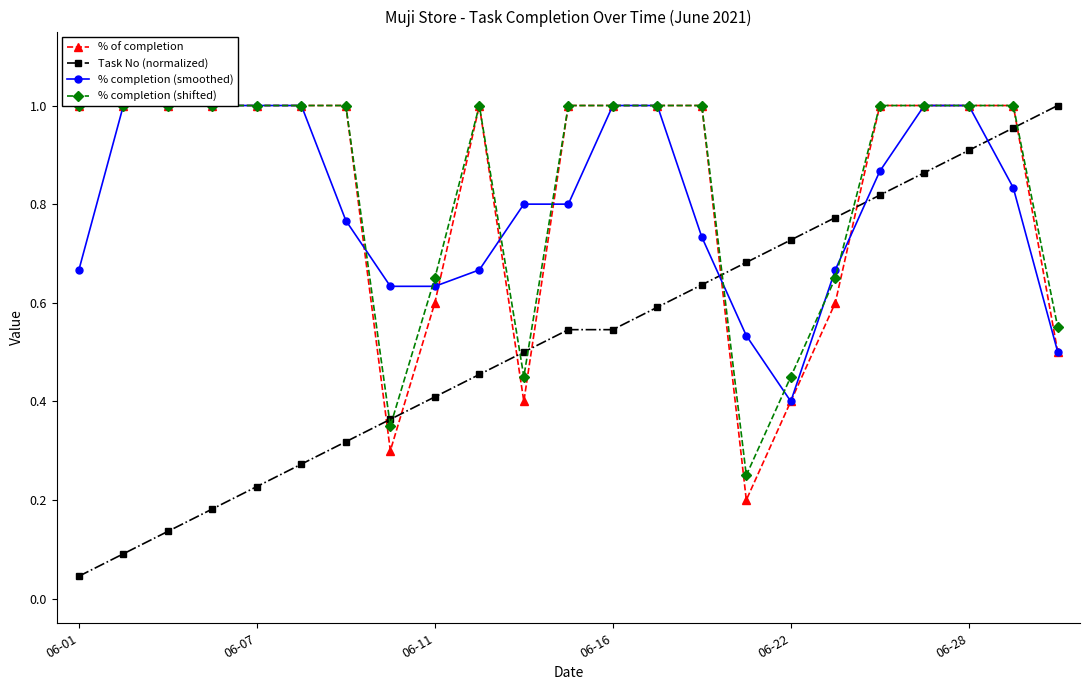

Rank the series by their maximum value, from lowest to highest.

% of completion, Task No (normalized), % completion (smoothed), % completion (shifted)